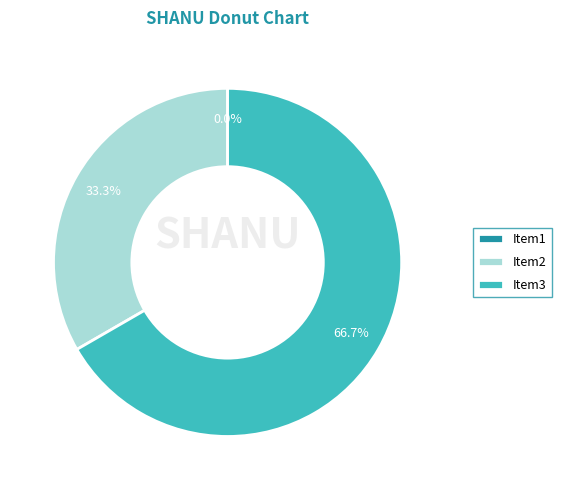

Is 1 the majority of the pie?

No